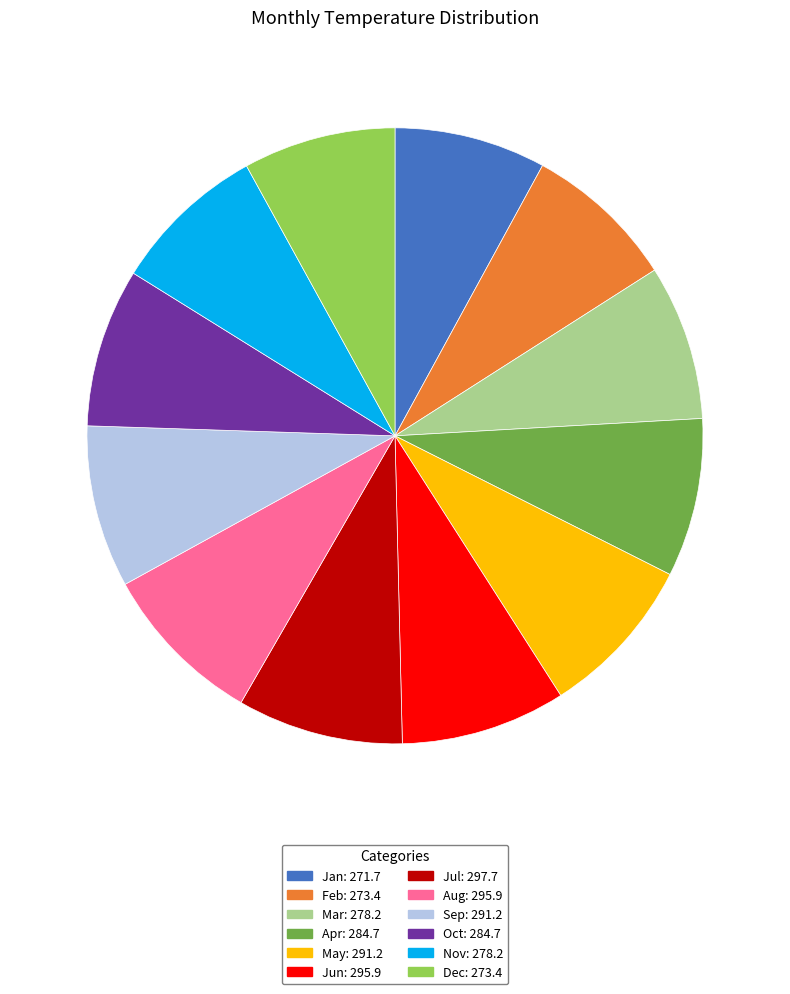

What is the ratio of the value at Apr: 284.7 to the value at Sep: 291.2?

1.0